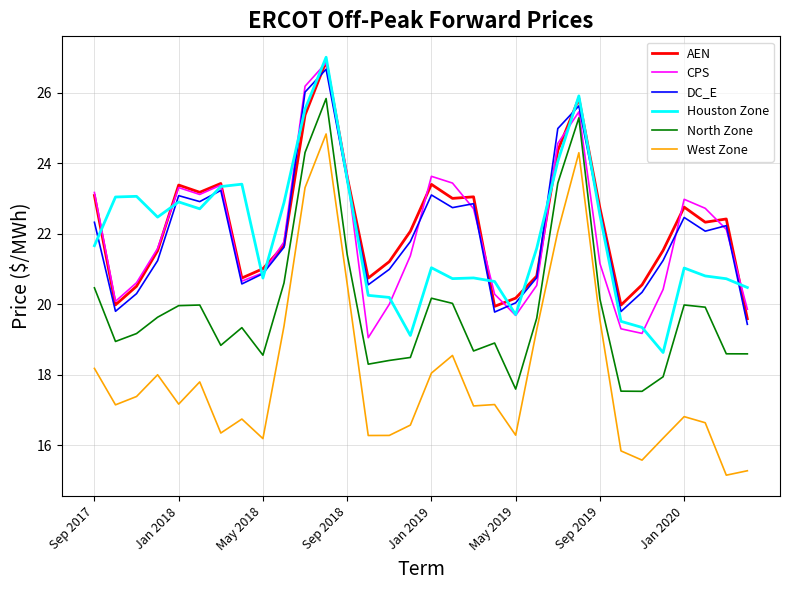

What is the smallest value displayed?

15.2